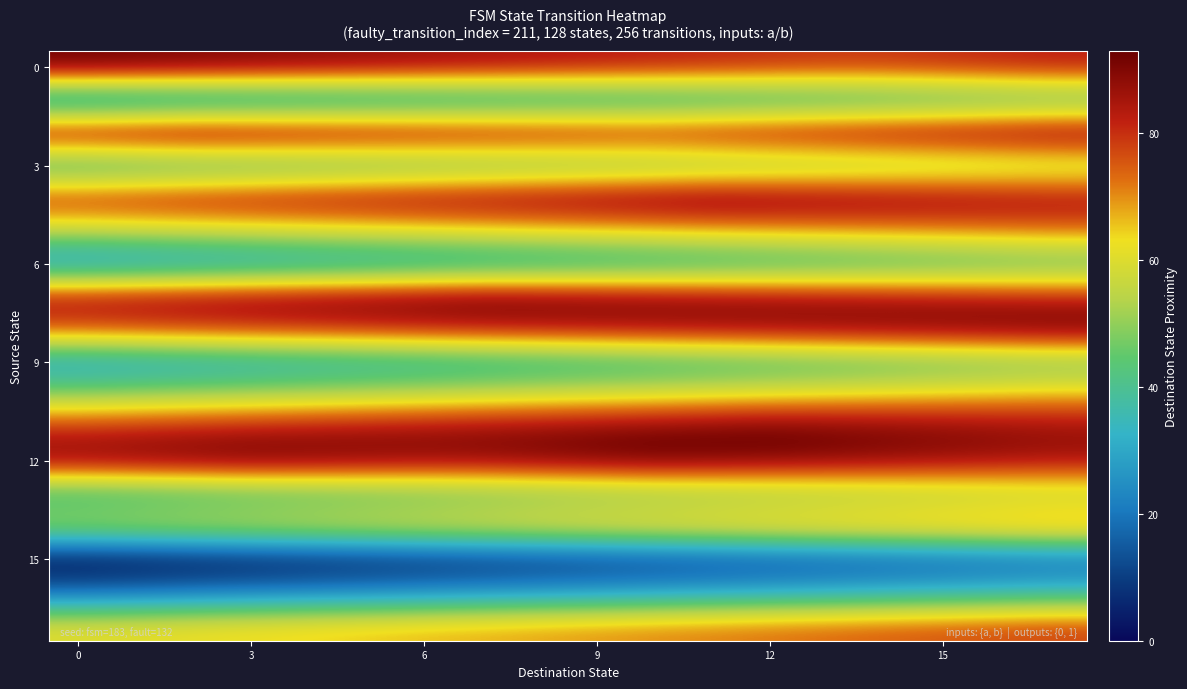

Which series has the largest total across all categories?

12